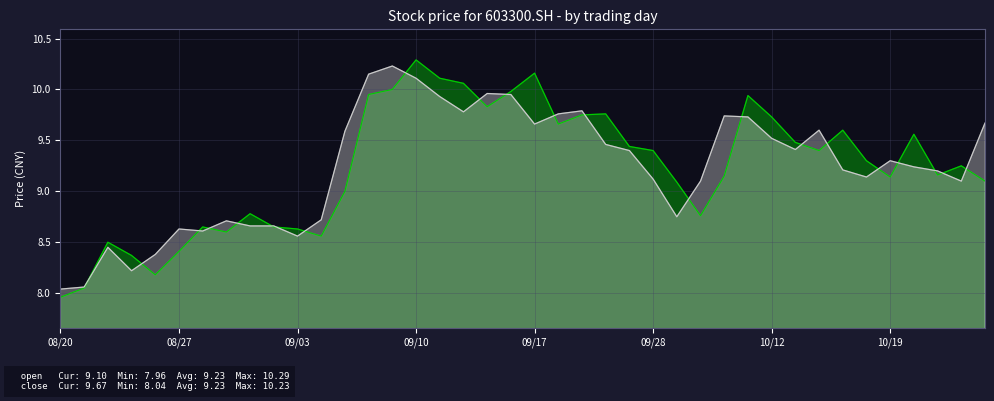

What is the value of the close point at the 23rd from the left?

9.8